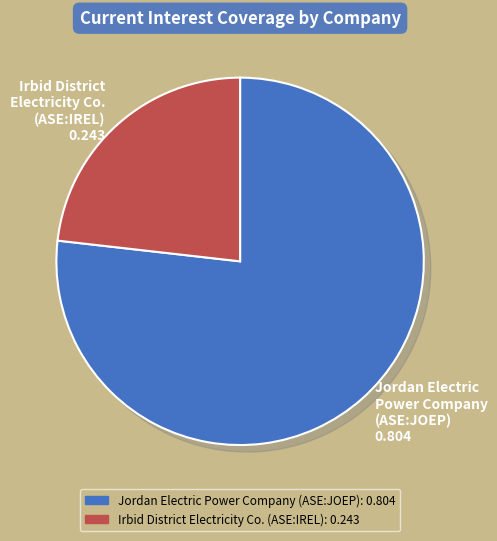

To the nearest percent, what portion does Jordan Electric Power Company (ASE:JOEP) represent?

77%